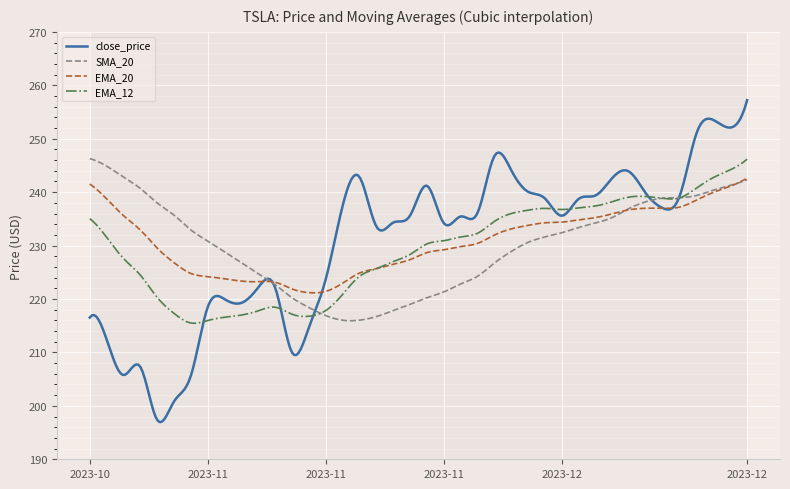

What is the minimum value for close_price?

196.9